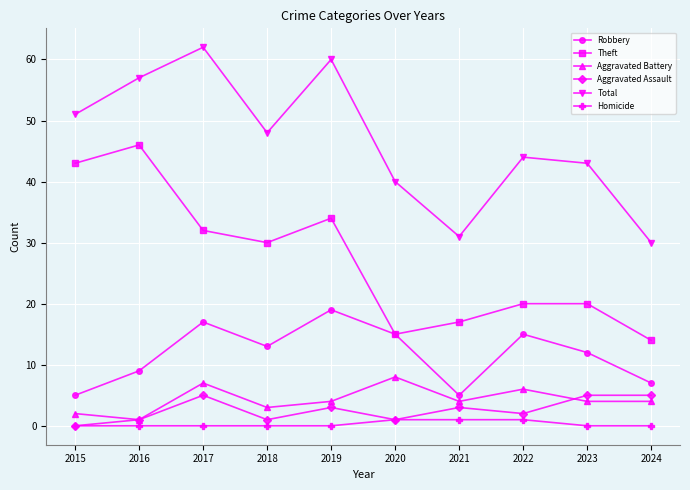

Where does the Aggravated Assault series first go above 3?

2017